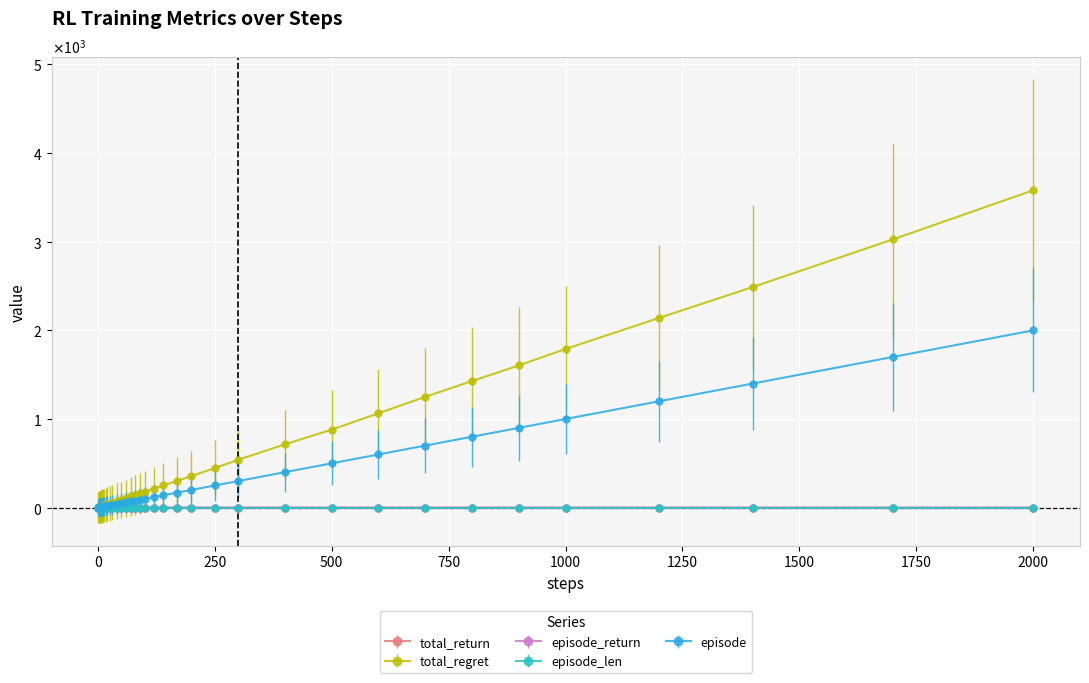

True or false: total_return and episode_return intersect in this chart.

False